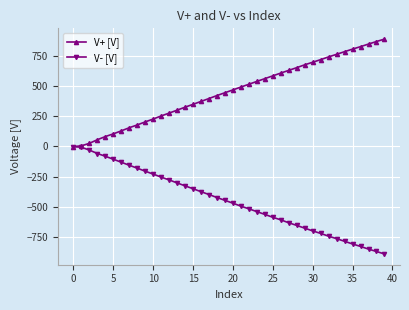

Which series has the largest total across all categories?

V+ [V]